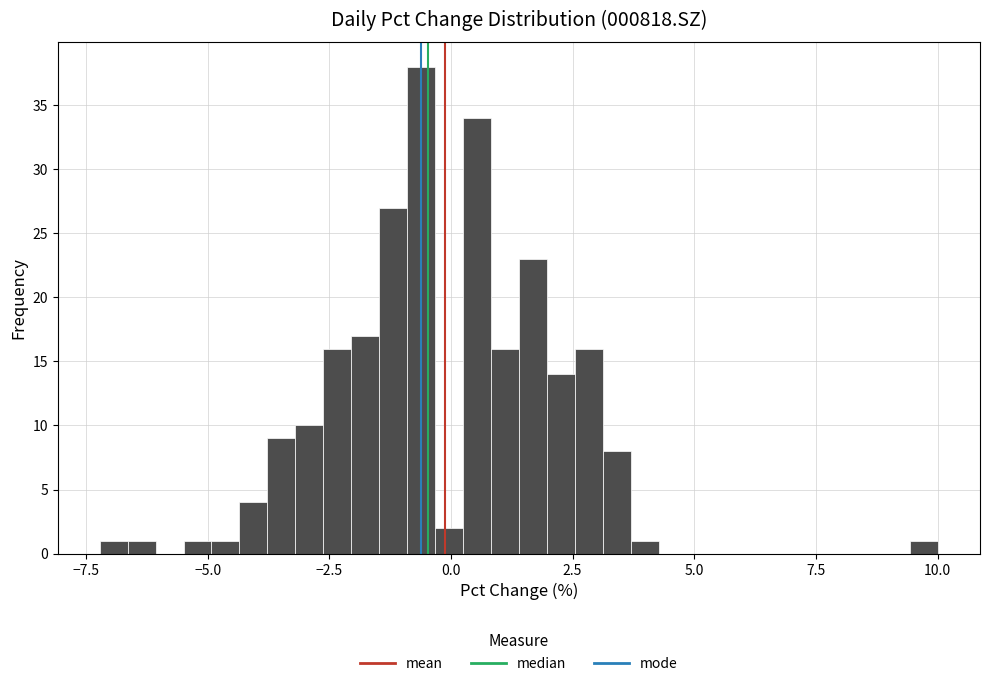

Read against the x-axis, roughly where is the centre of the tallest bar?

-0.5